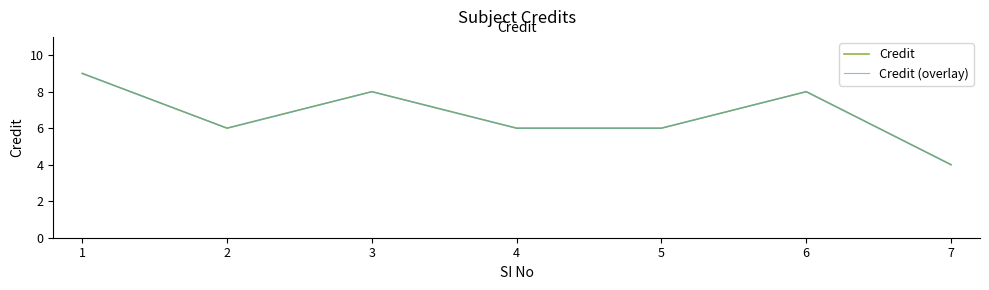

Reading left to right, list all the values displayed in this chart.

Credit: 1=9	2=6	3=8	4=6	5=6	6=8	7=4
Credit (overlay): 1=9	2=6	3=8	4=6	5=6	6=8	7=4